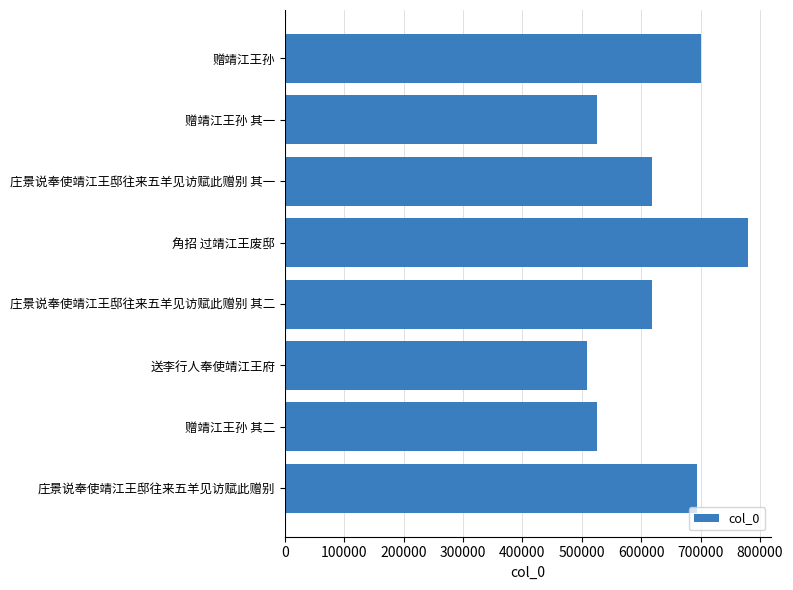

What is the approximate value at 赠靖江王孙, to the nearest 50?

700350